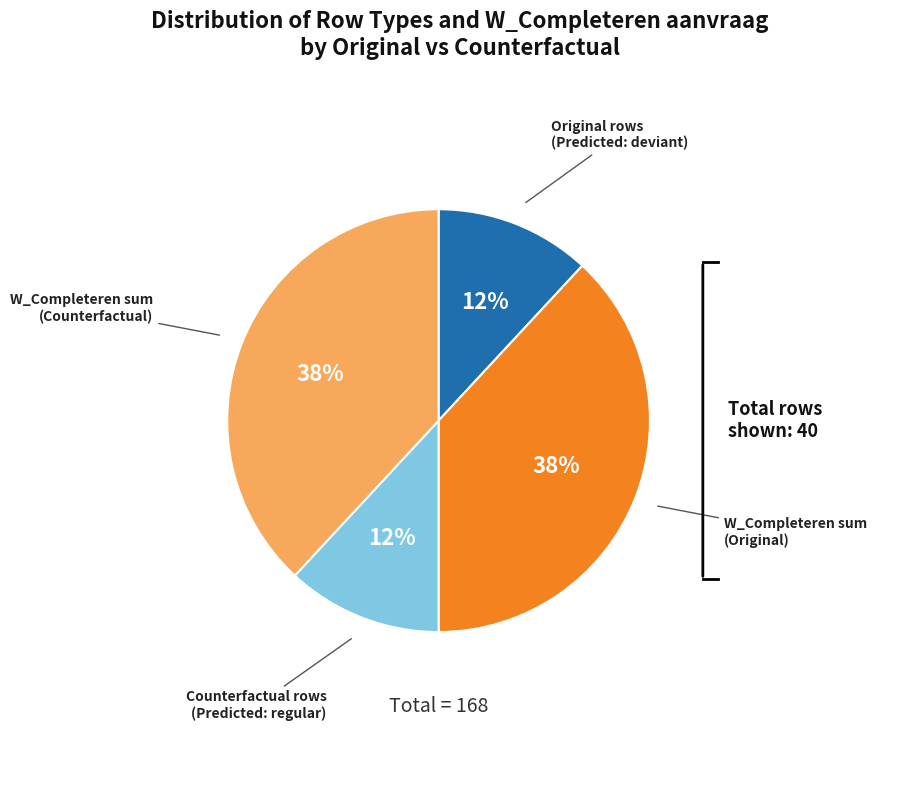

To the nearest percent, what is the average slice percentage?

25%